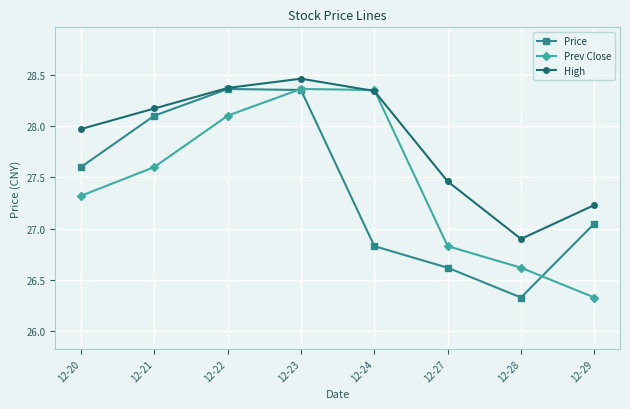

True or false: Prev Close has a value of 26.8 at 12-27.

True